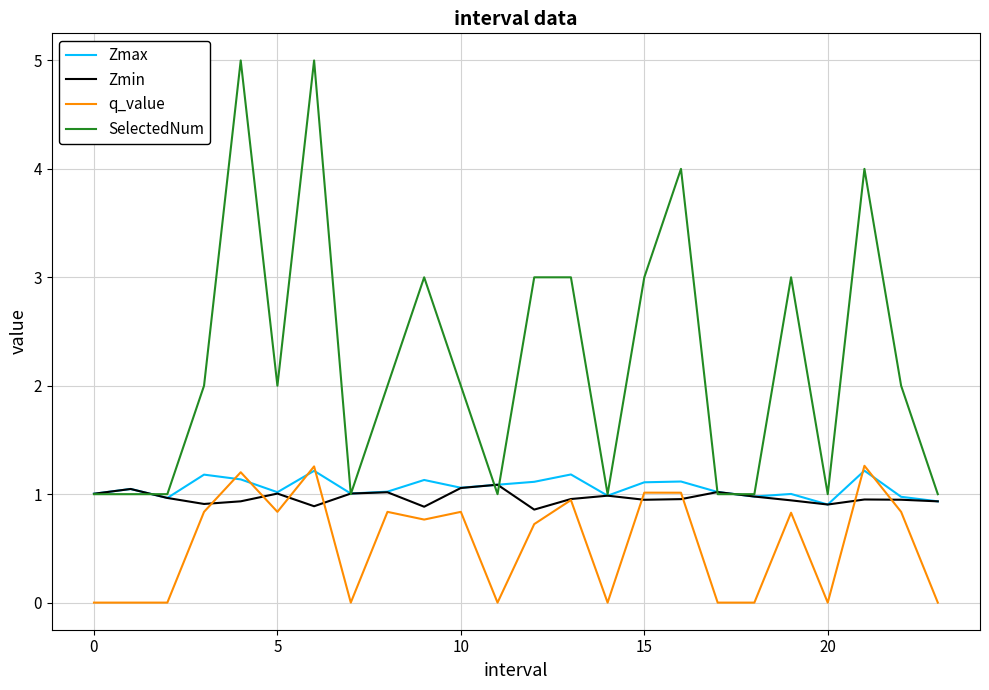

What is the greatest value displayed?

5.0